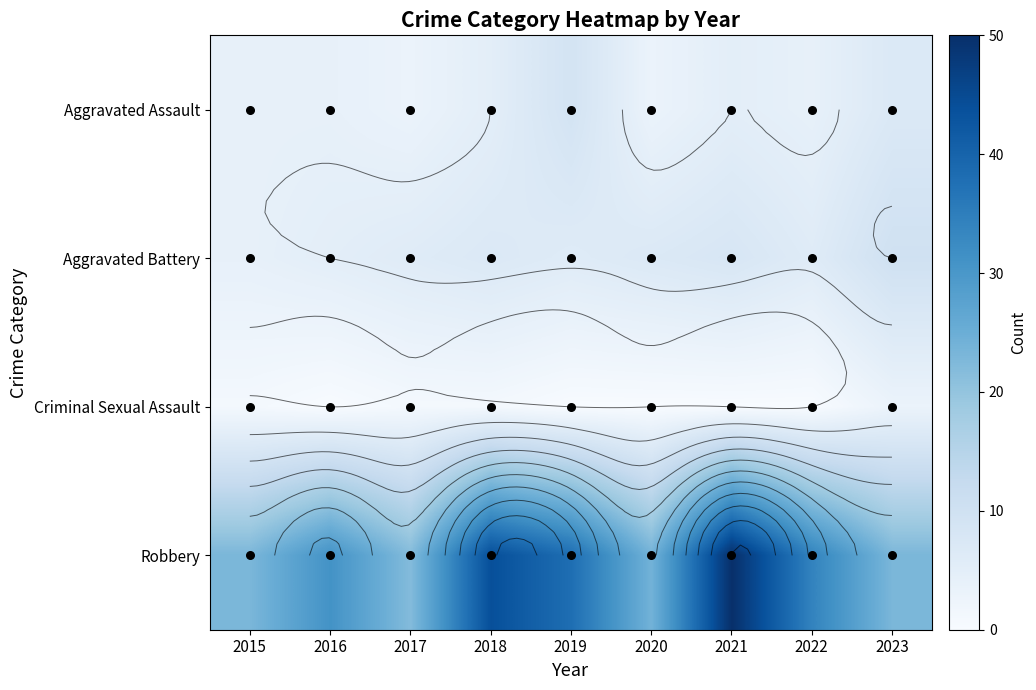

Where is Aggravated Battery nearest to the value 7?

2018